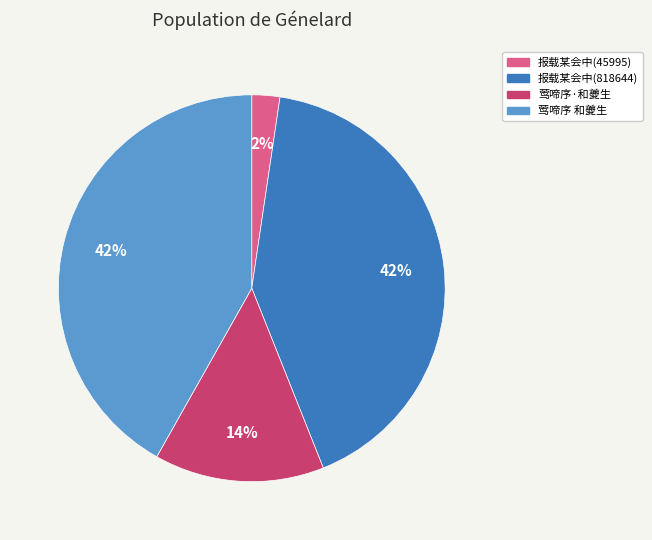

Is there any slice that represents more than half of the pie?

No